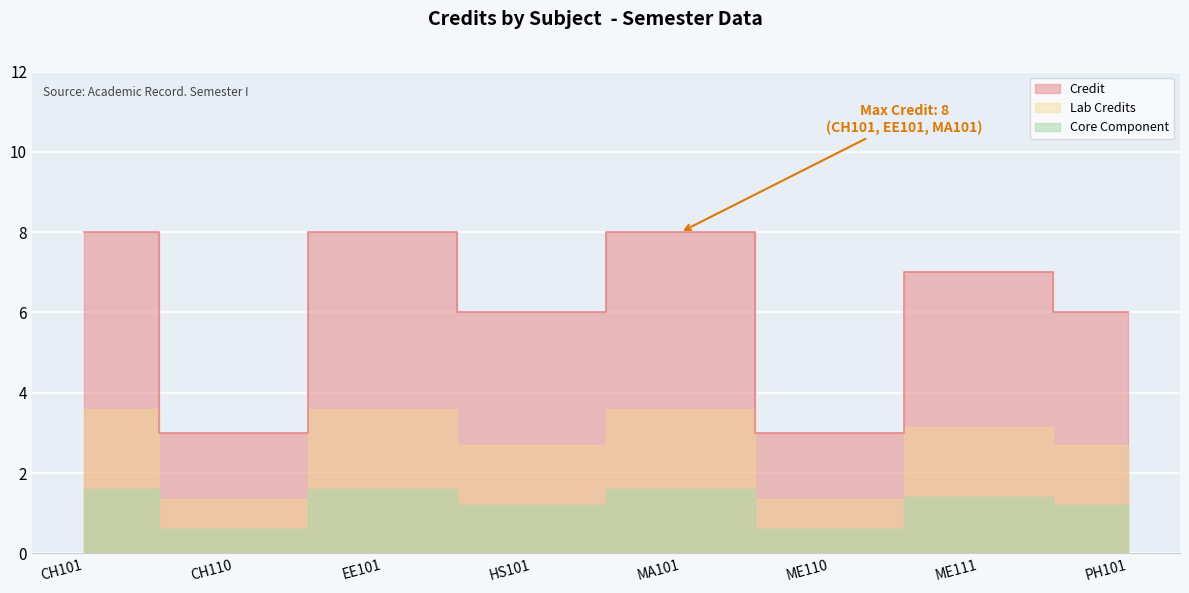

How many interior local peaks (higher than both neighbors) does the data have?

3